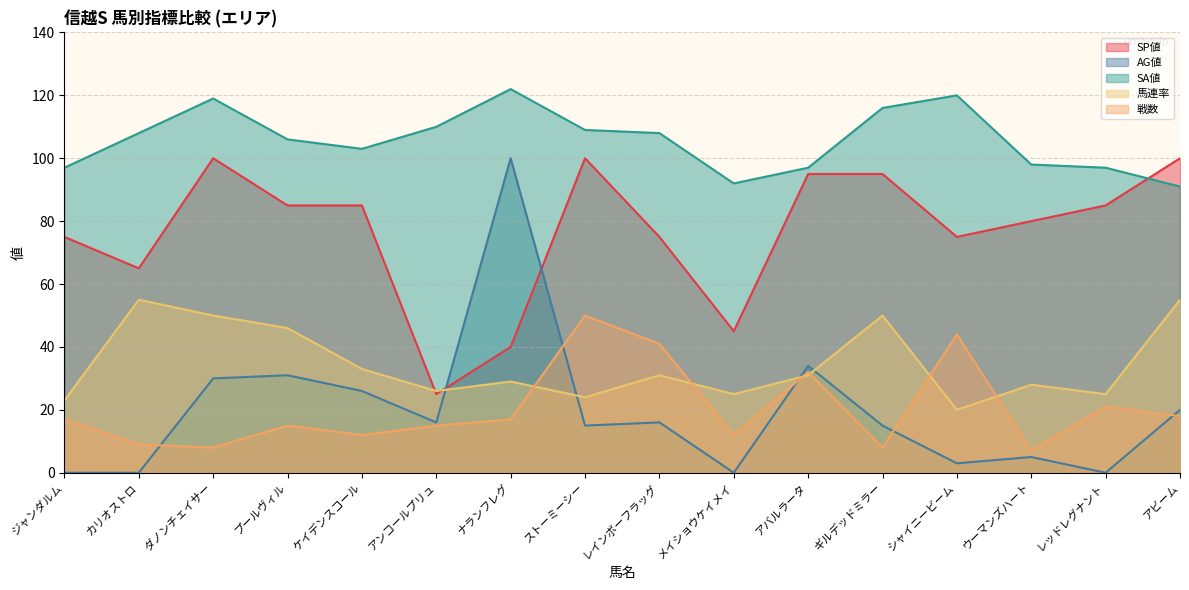

True or false: 馬連率 has more than 0 interior local peaks.

True